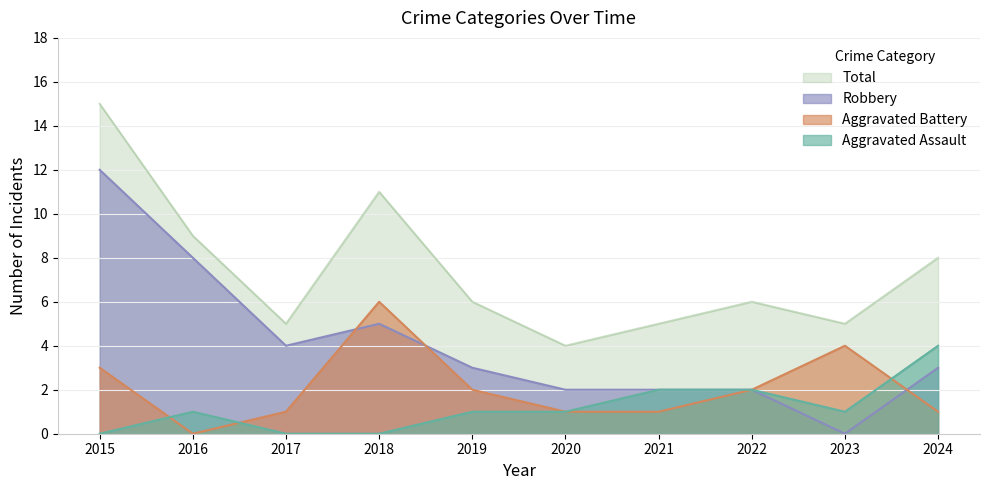

At which label is Robbery closest to 6?

2018